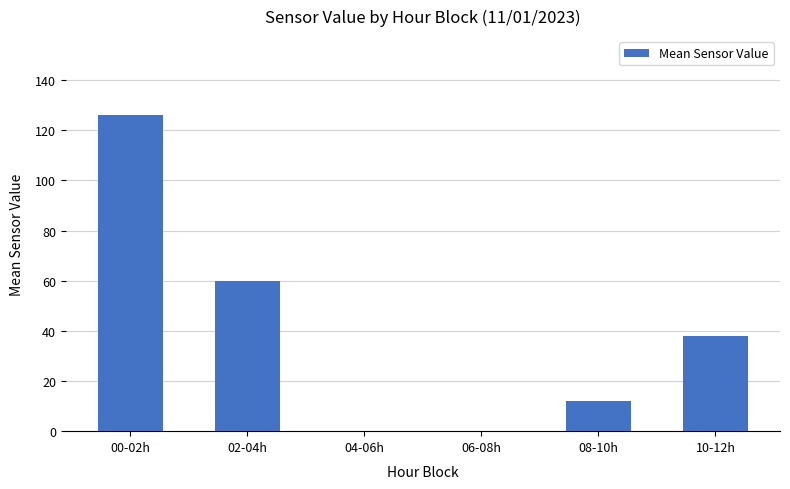

Are the bars grouped side by side (vs. stacked)?

No